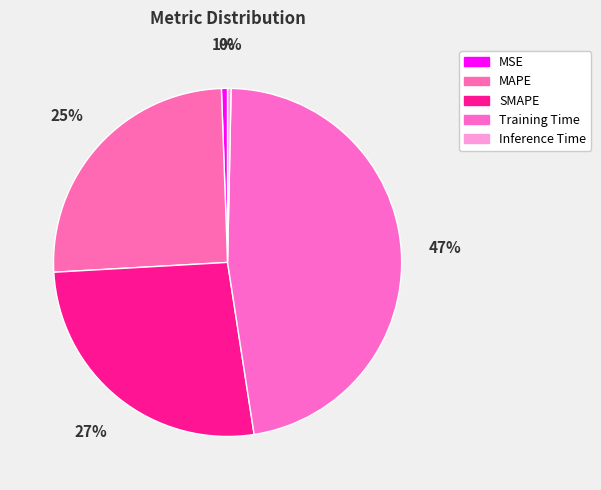

What percentage is NOT represented by MSE?

99.4%